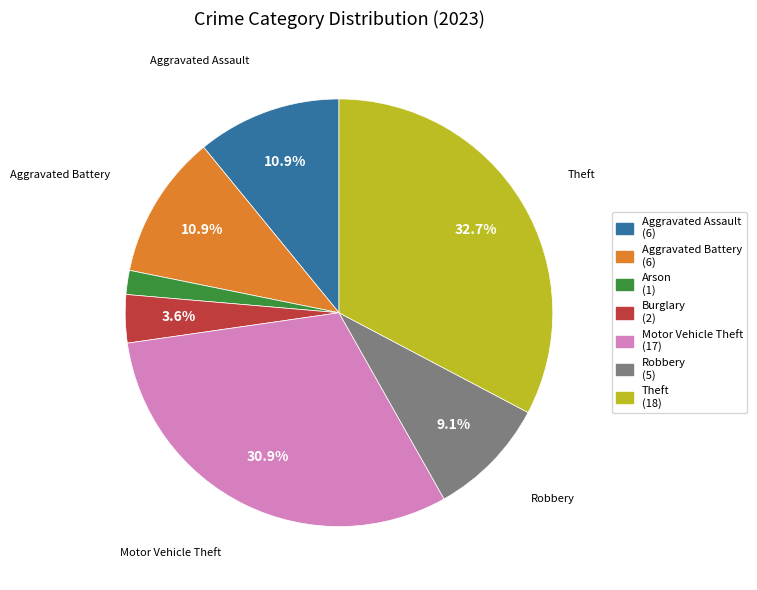

Is there any slice that represents more than half of the pie?

No